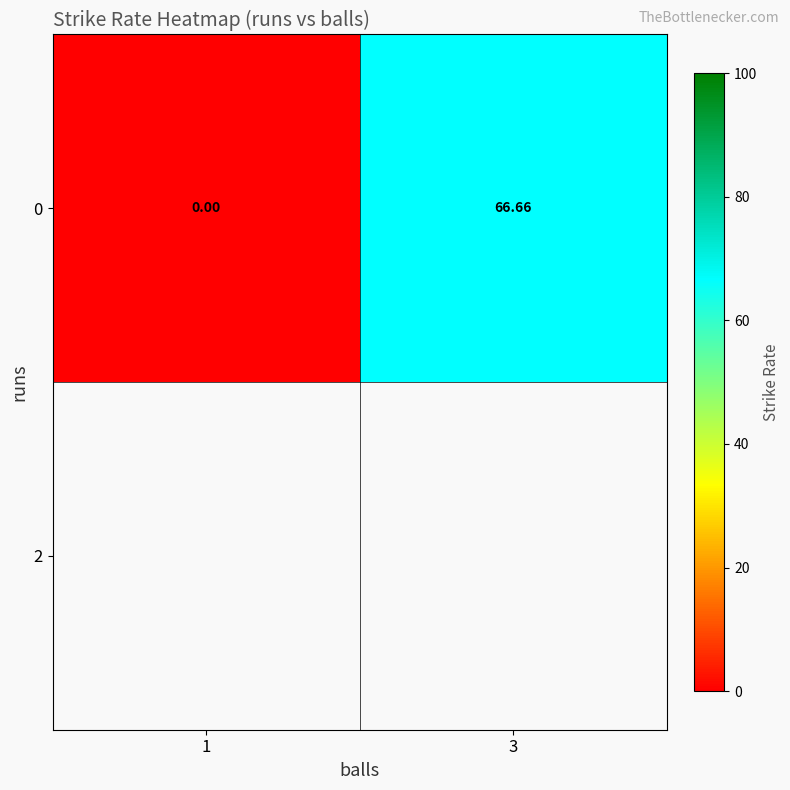

Is it true that the value at 3 is 66.7?

True